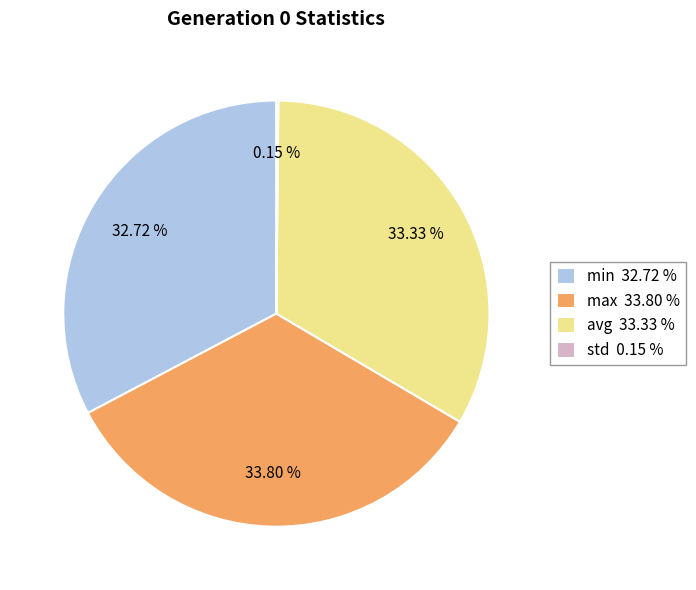

Is it true that min is 46% of the pie?

False